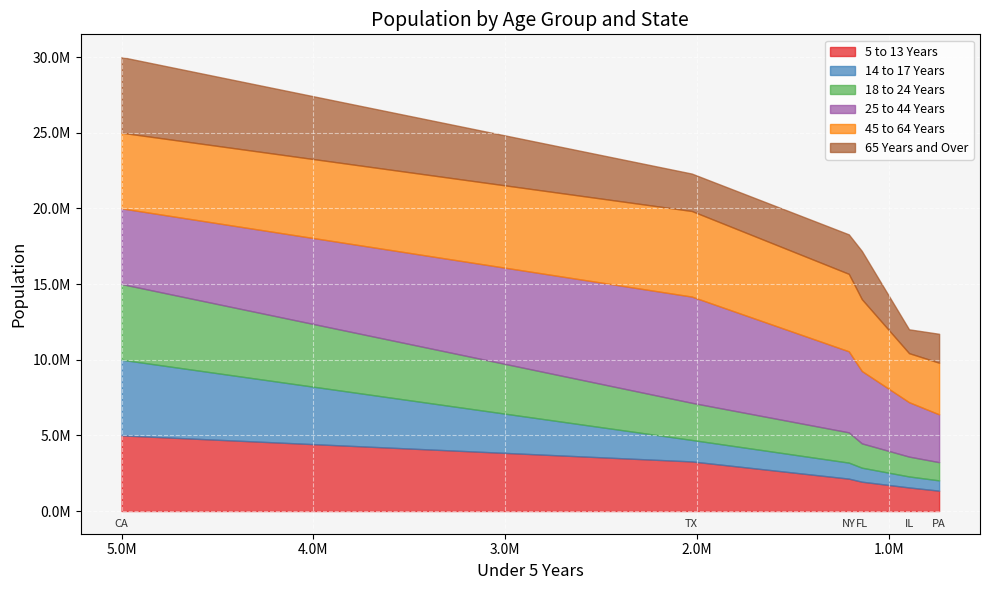

Reading left to right, extract all data points from this chart.

5 to 13 Years: 5000000	3277946	2141490	1938695	1558919	1345341
14 to 17 Years: 5000000	1420518	1058031	925060	725973	679201
18 to 24 Years: 5000000	2454721	1999120	1607297	1311479	1203944
25 to 44 Years: 5000000	7017731	5355235	4782119	3596343	3157759
45 to 64 Years: 5000000	5656528	5120254	4746856	3239173	3414001
65 Years and Over: 5000000	2472223	2607672	3187797	1575308	1910571